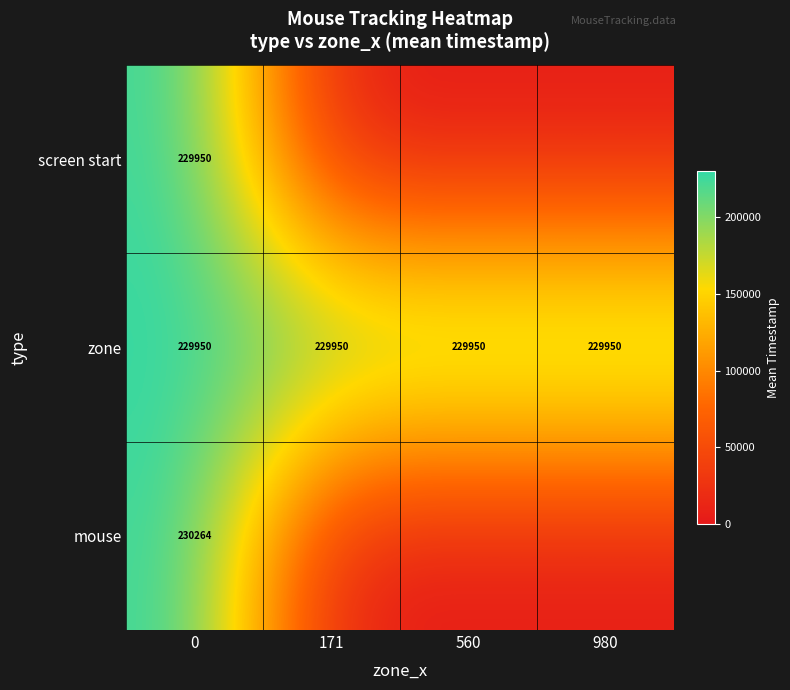

How many categories are shown in the chart?

4